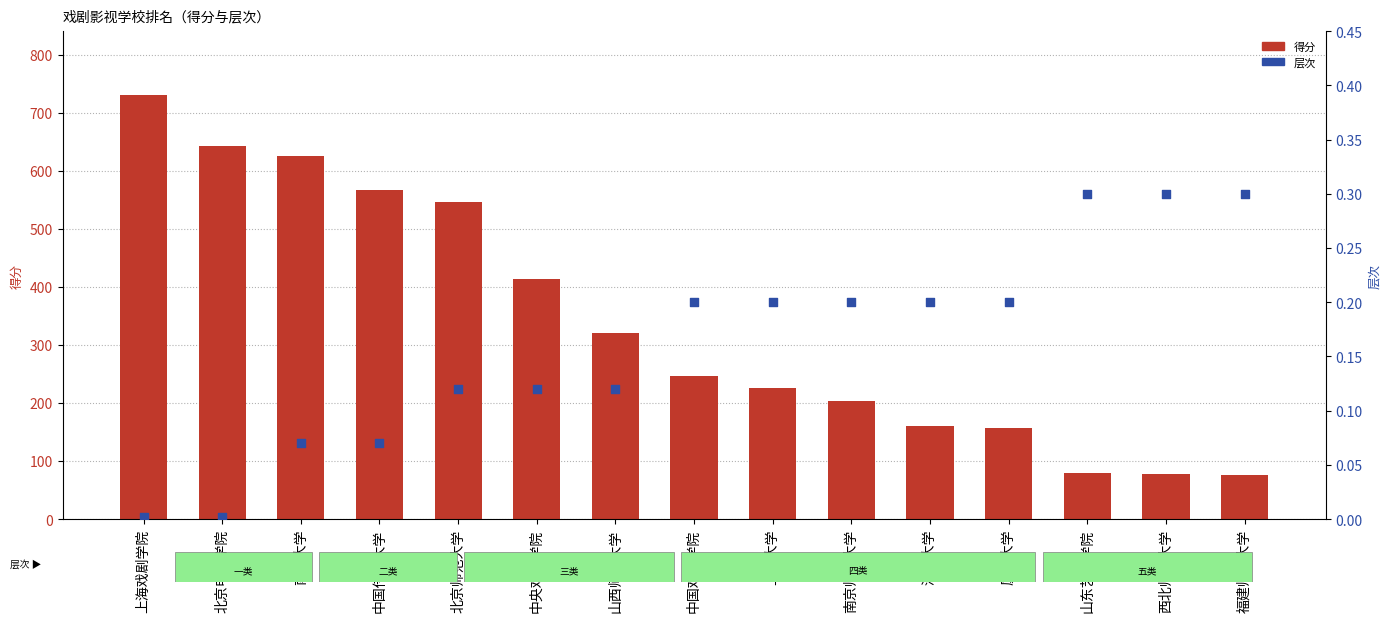

Is the value of 层次 at 上海大学 greater than the value of 得分 at 厦门大学?

No